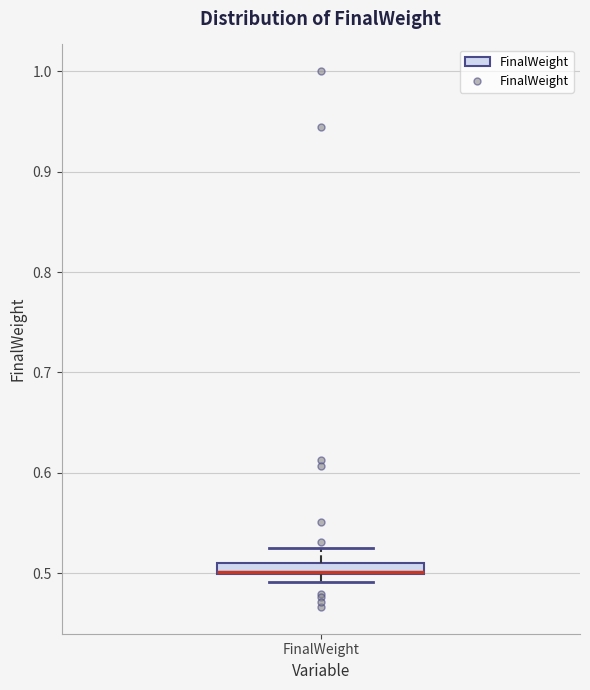

Where is the upper edge of the box for FinalWeight on the y-axis? The values are not printed on the chart, so give them approximately, as read against the axis.

0.51